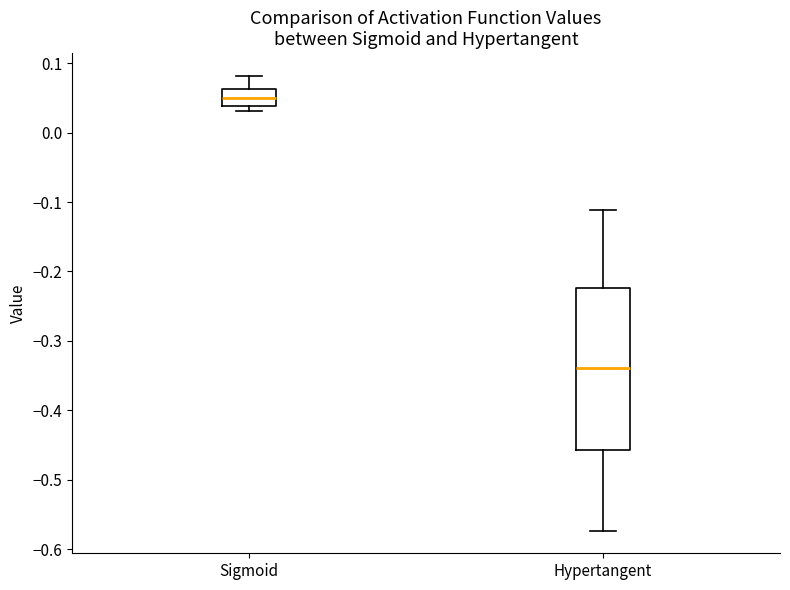

Which box's median line is the lowest?

Hypertangent